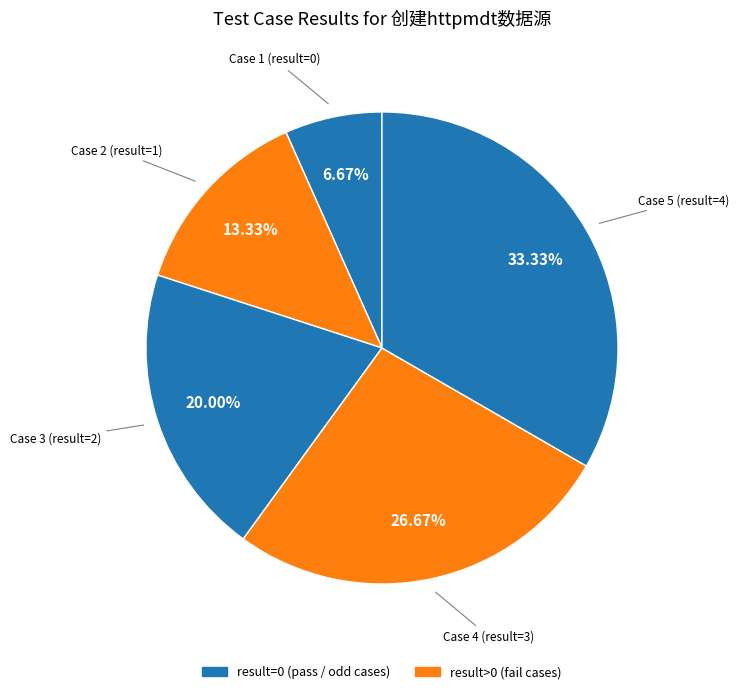

How many slices are in this pie chart?

5